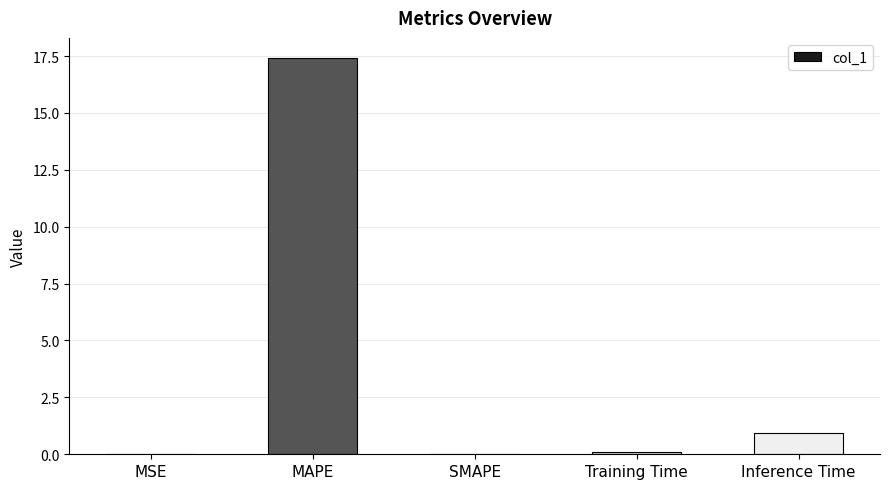

What is the sum of all values?

18.5